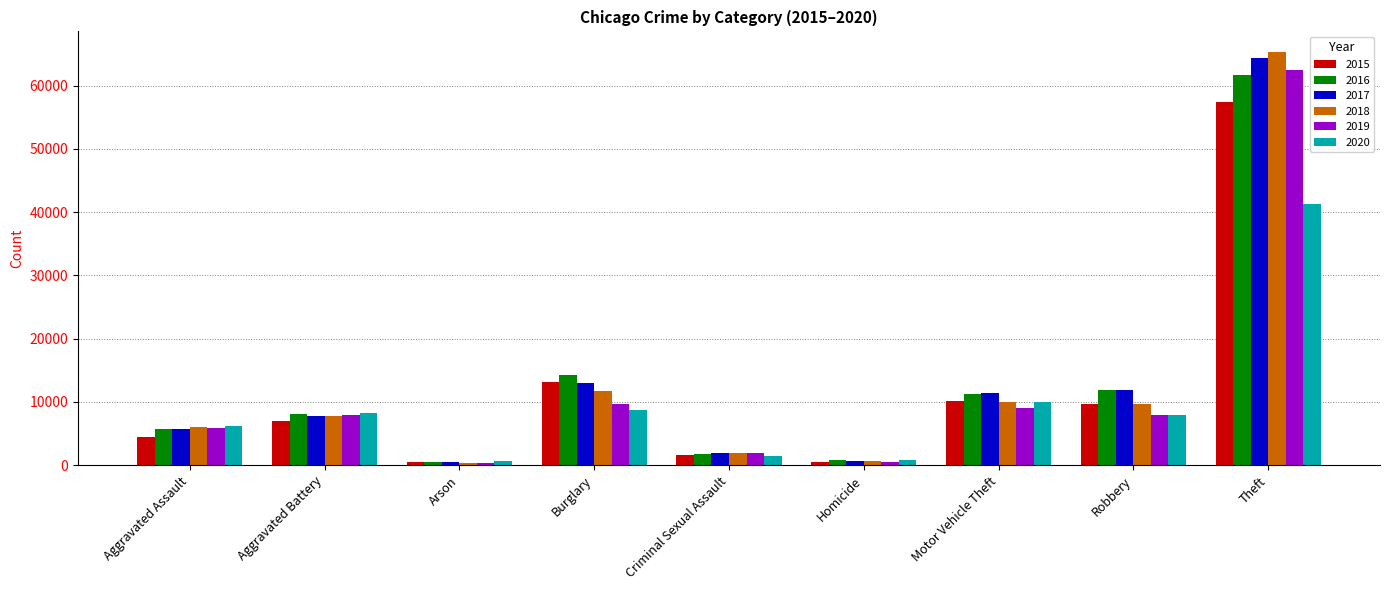

The value of 2020 at Theft is 61986. True or false?

False